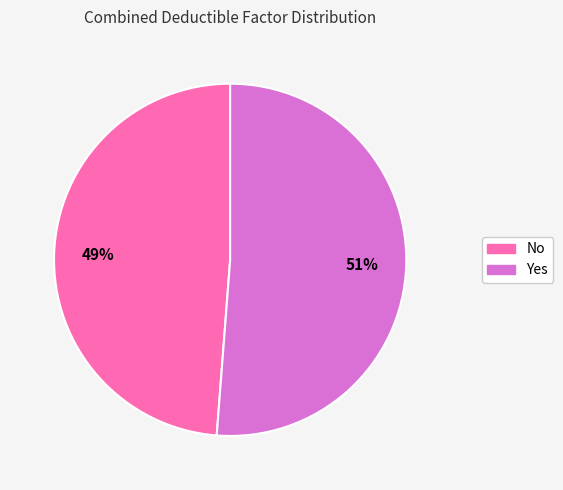

Is it true that No is 42% of the pie?

False